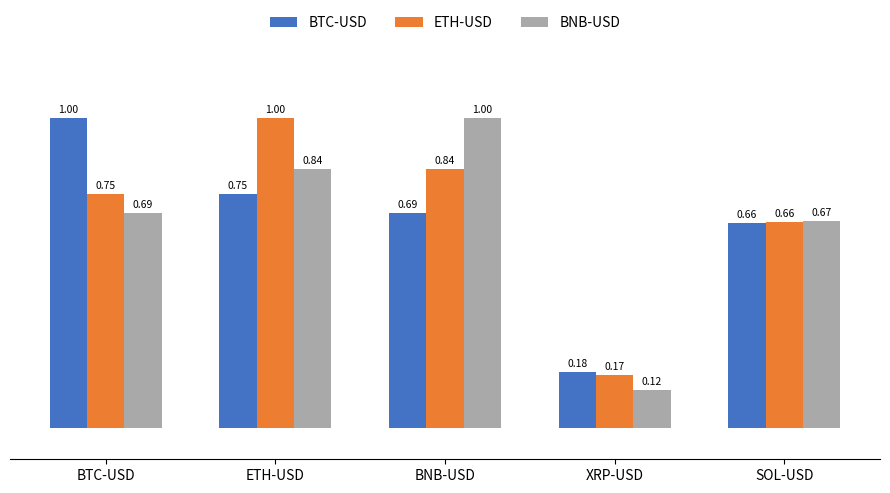

Which series has the widest spread of values?

BNB-USD